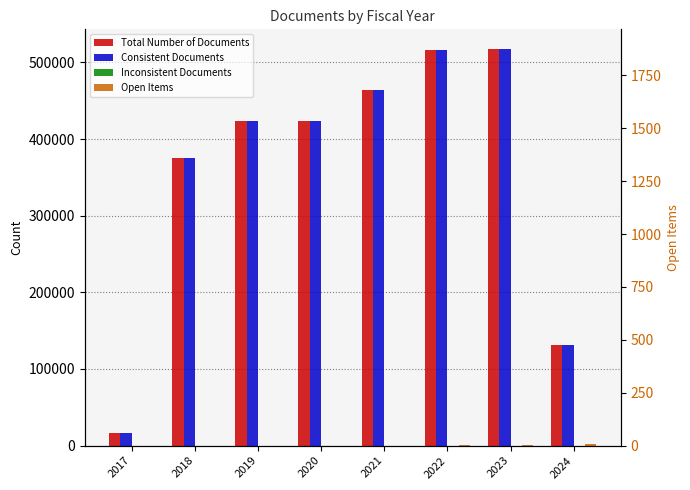

Between 2018 and 2019, which series saw the biggest shift?

Total Number of Documents